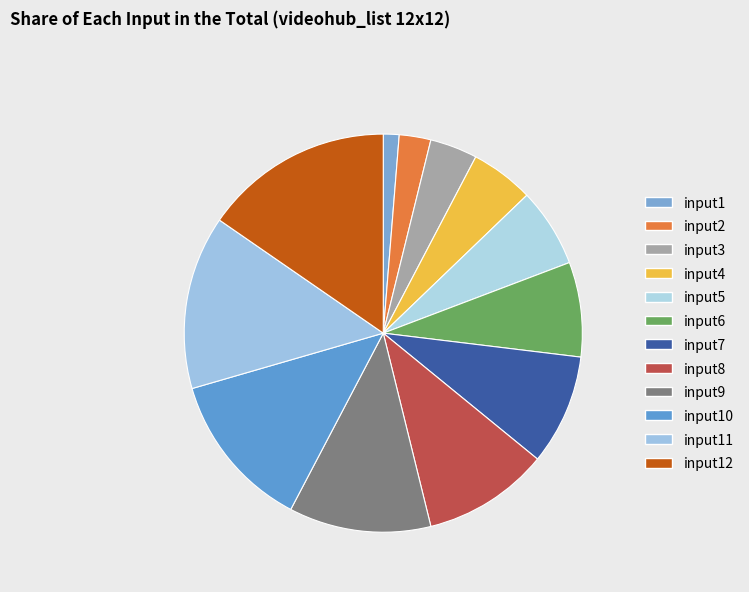

To the nearest percent, what is the difference between the input1 and input6 slice percentages?

6%